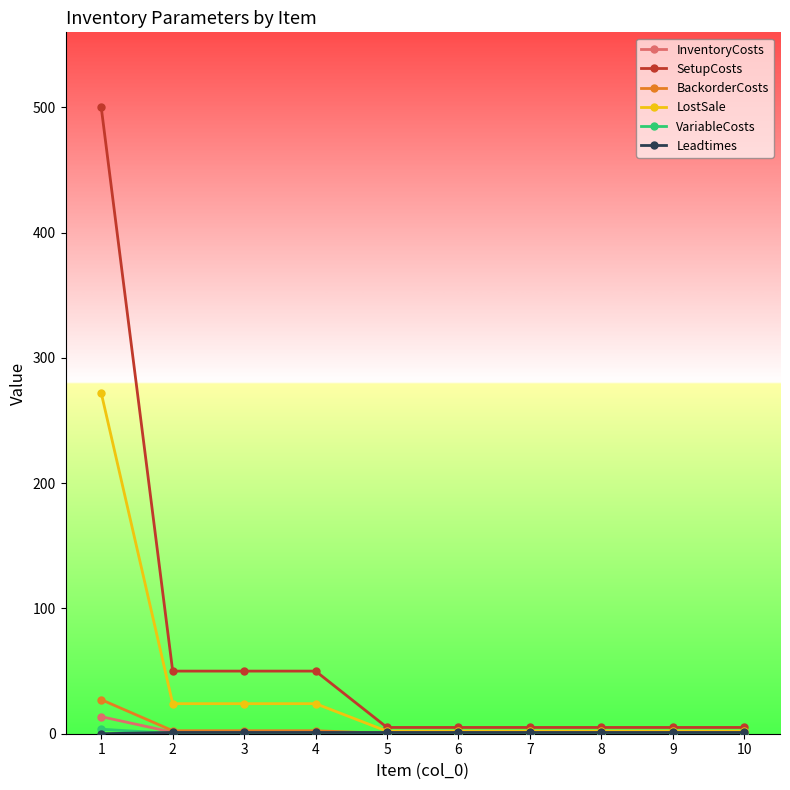

What is the maximum value shown in the chart?

500.0